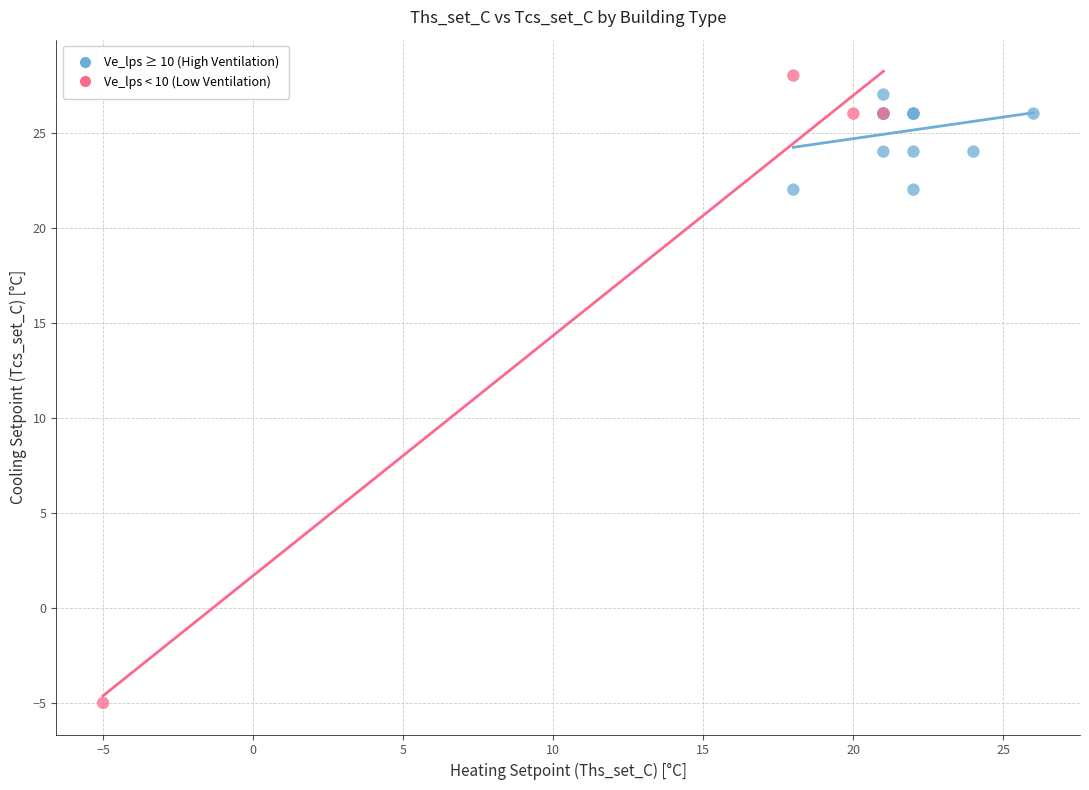

Which series reaches the minimum Y coordinate?

Ve_lps < 10 (Low Ventilation)